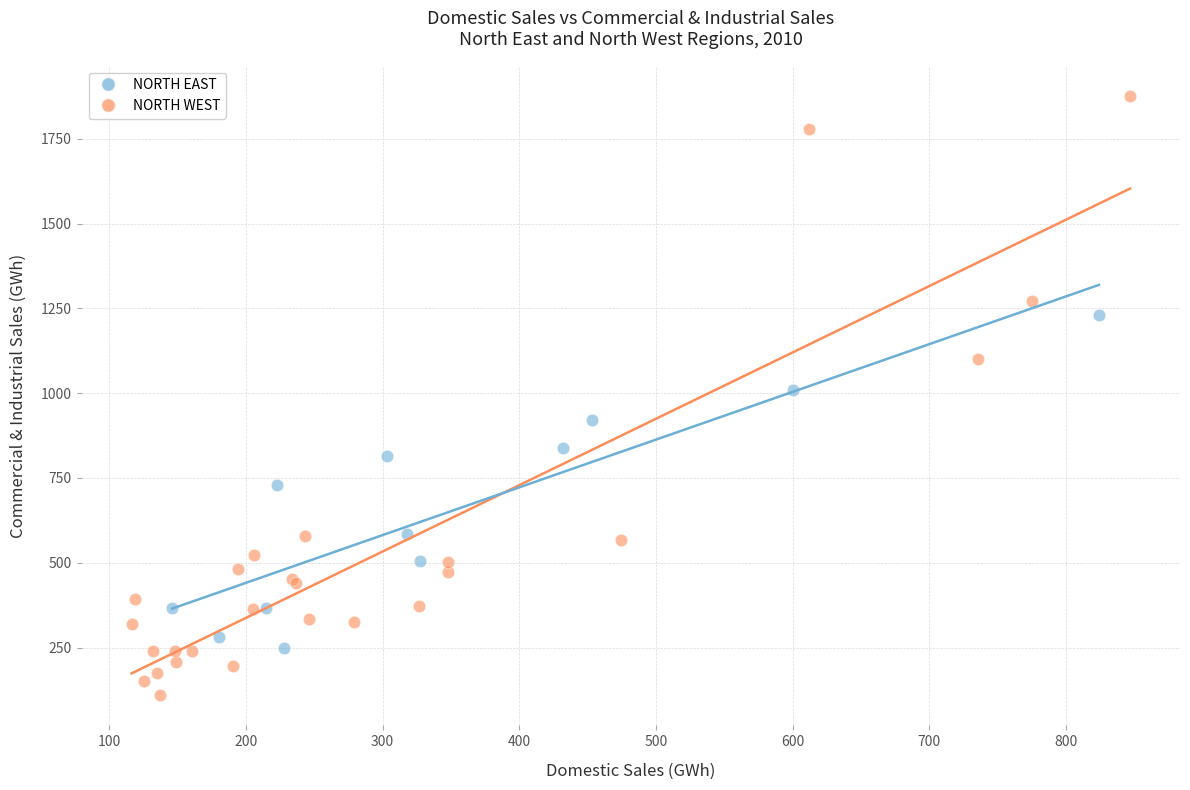

Which series reaches the minimum Y coordinate?

NORTH WEST